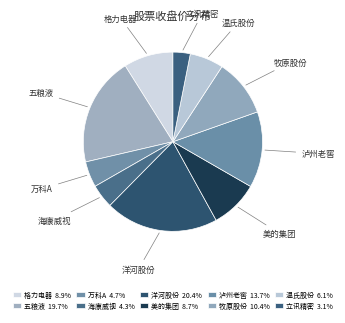

How many slices are in this pie chart?

10